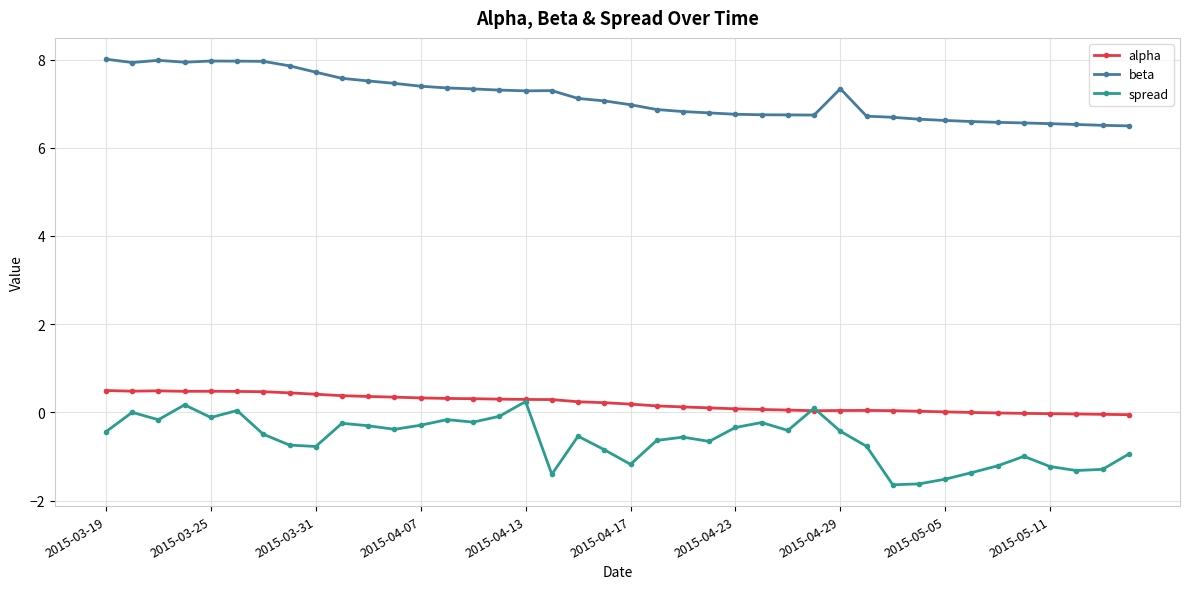

What is the value of the spread point at the 36th from the left?

-1.0